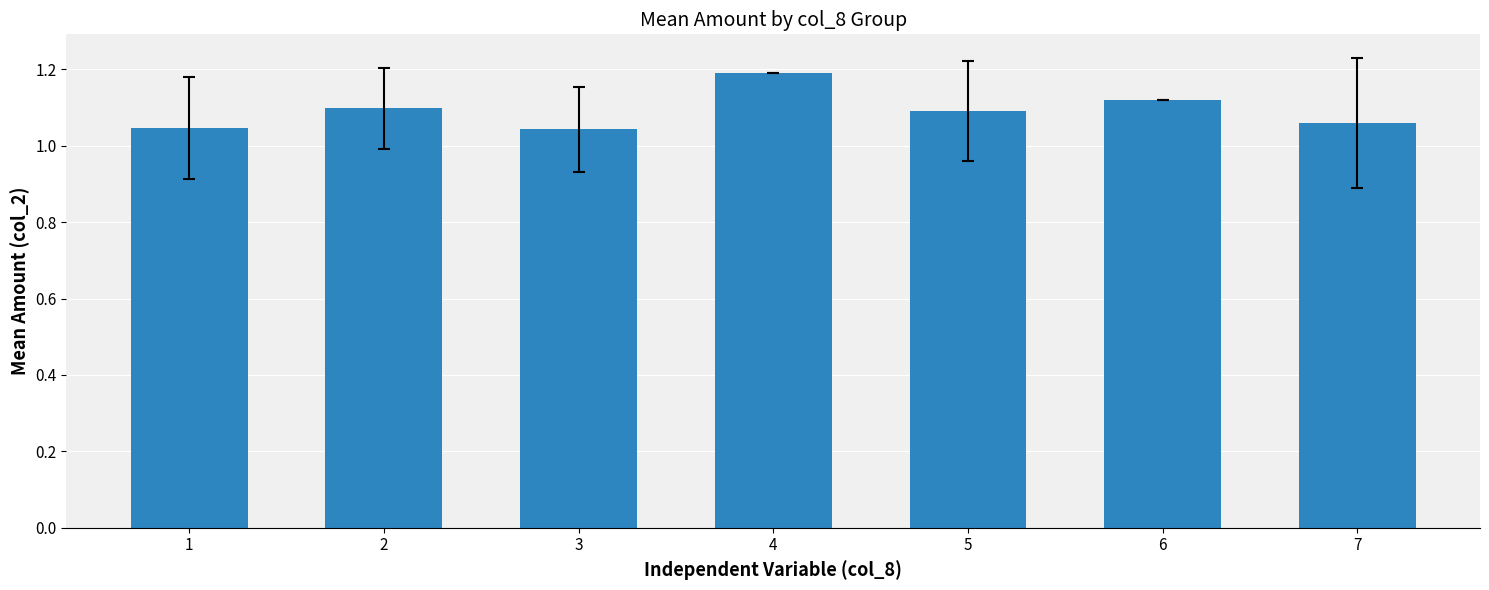

True or false: the data shows 0.5 at 7.

False